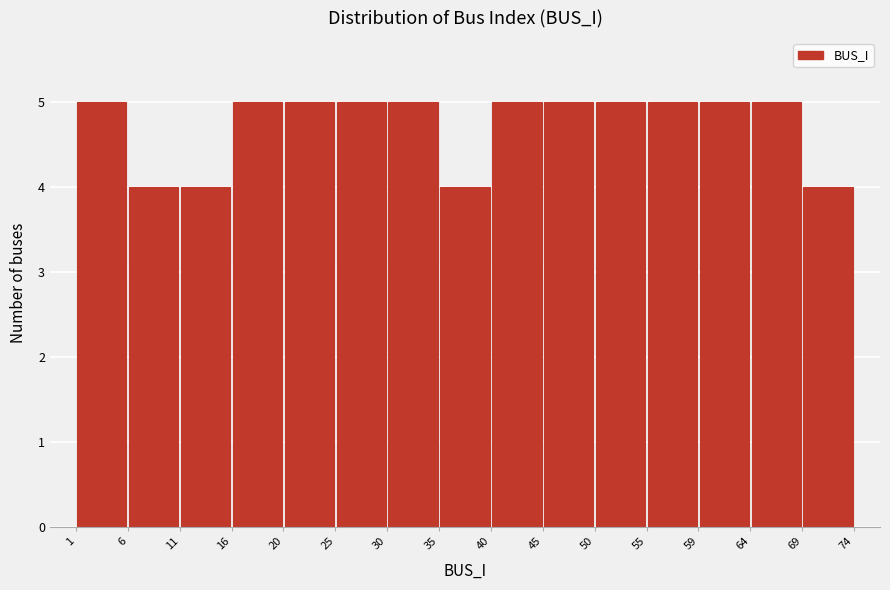

Reading left to right, list every bar in this chart as the range it spans on the x-axis followed by its height. The values are not printed on the chart, so give them approximately, as read against the axis.

1 to 6: 5
6 to 11: 4
11 to 16: 4
16 to 20: 5
20 to 25: 5
25 to 30: 5
30 to 35: 5
35 to 40: 4
40 to 45: 5
45 to 50: 5
50 to 55: 5
55 to 59: 5
59 to 64: 5
64 to 69: 5
69 to 74: 4